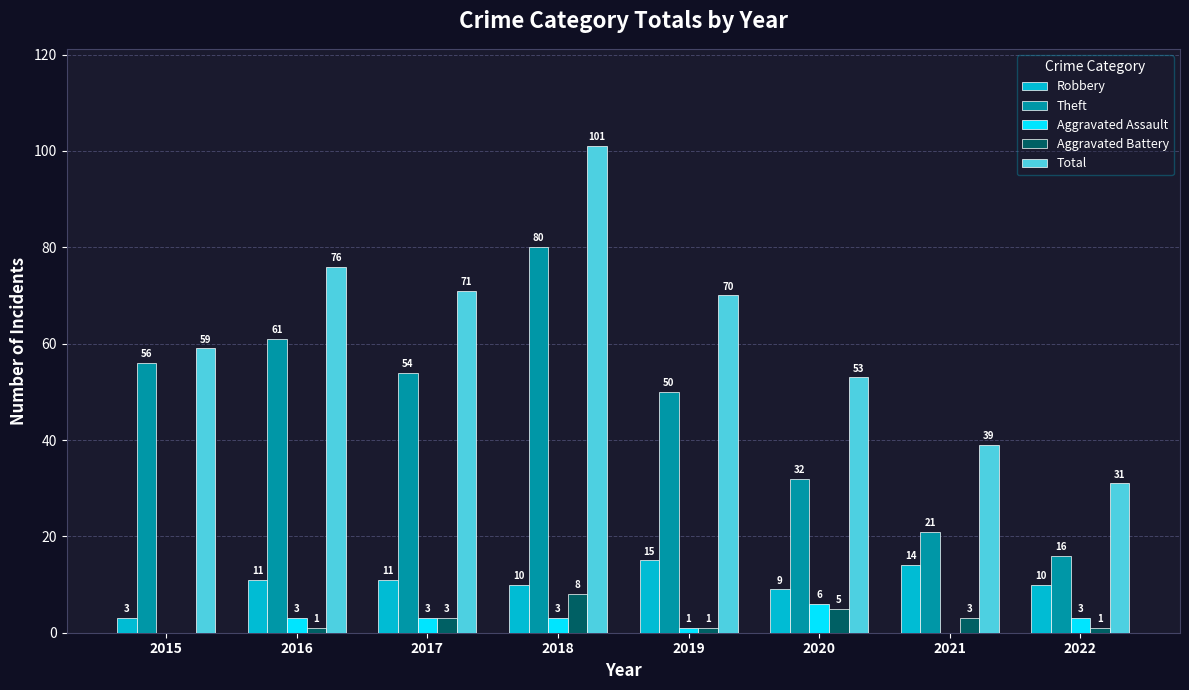

What are all the series names shown in the legend?

Robbery, Theft, Aggravated Assault, Aggravated Battery, Total